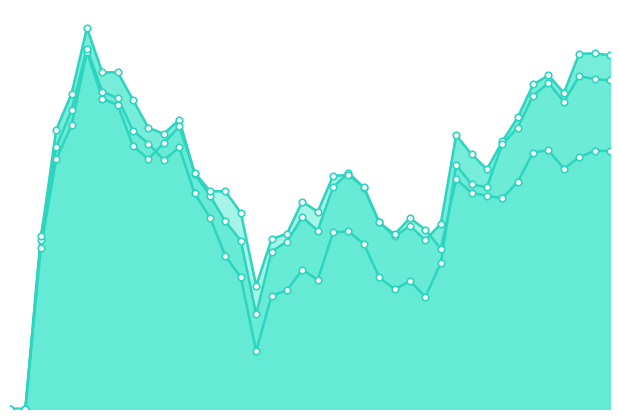

Is the value of mix2 at 2019-01-09 greater than the value of mix at 2019-01-04?

No